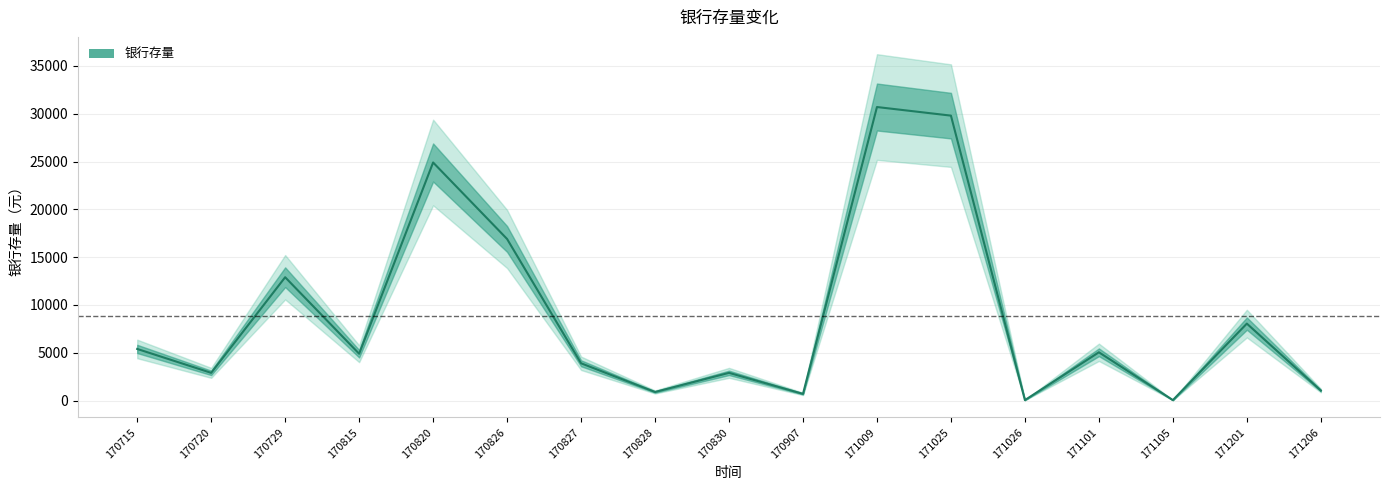

Is it true that the value at 170827 is 5787?

False